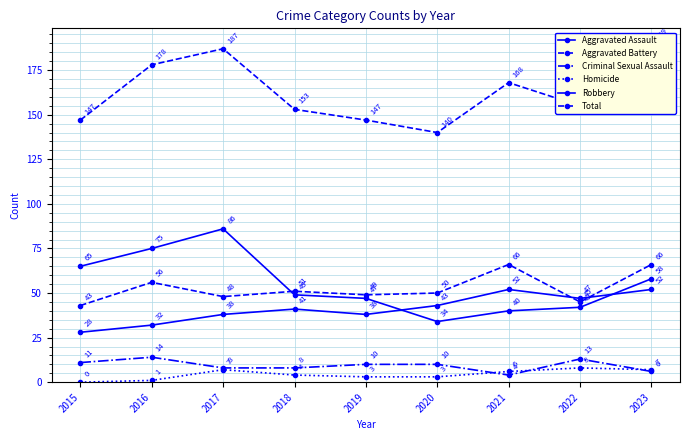

What is the difference between the second highest and minimum values in the Robbery series?

41